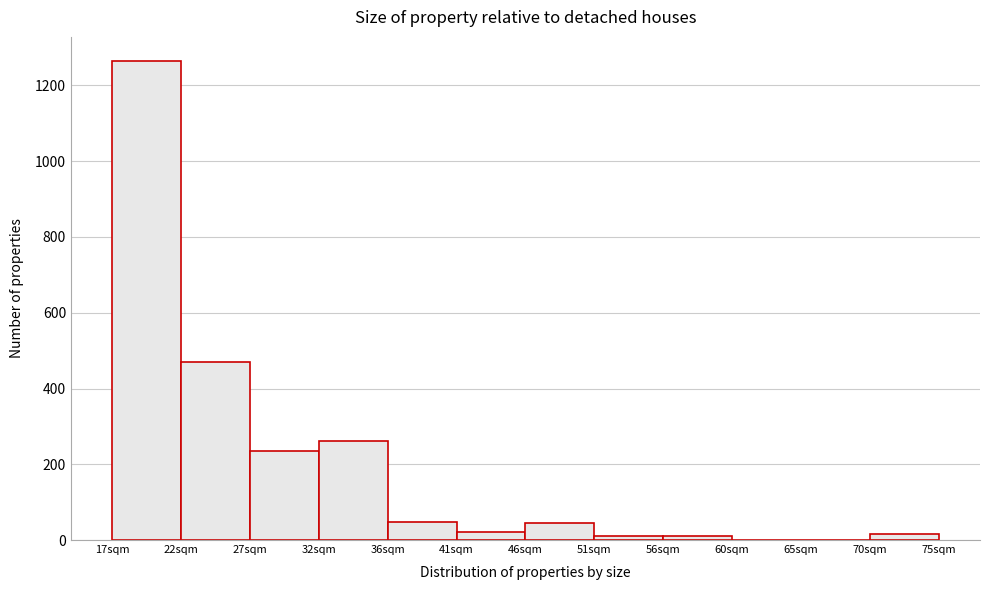

True or false: the data shows 0 at 60sqm.

True